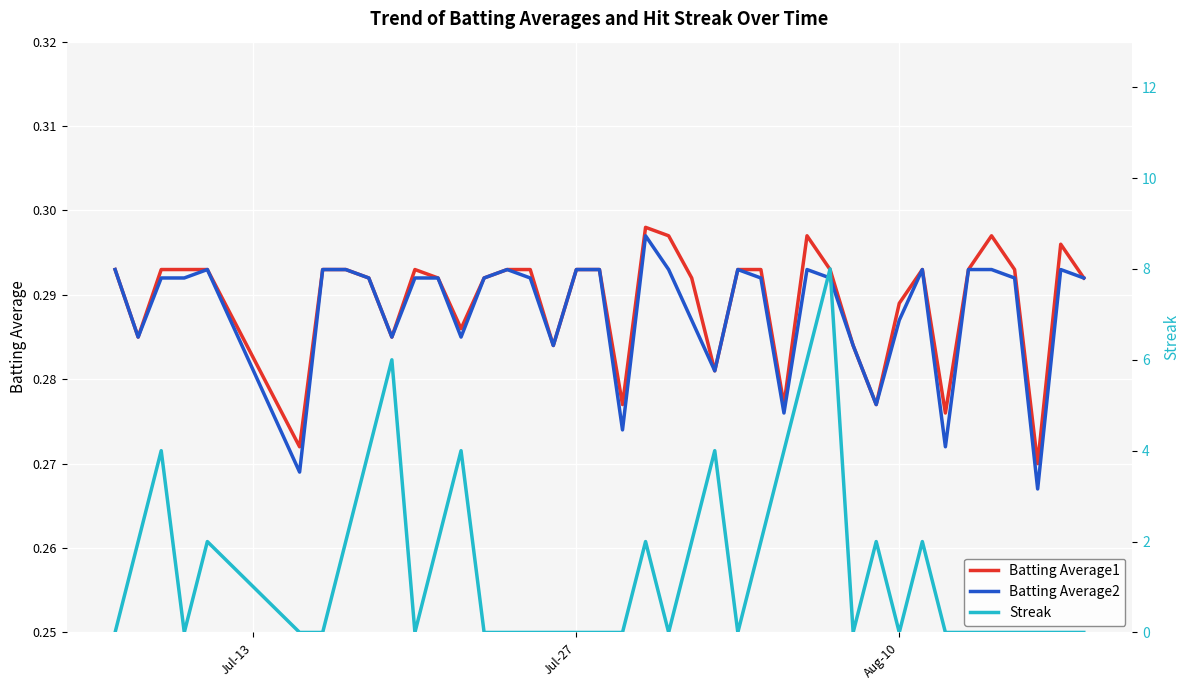

What is the sum of all Batting Average2 values?

11.5